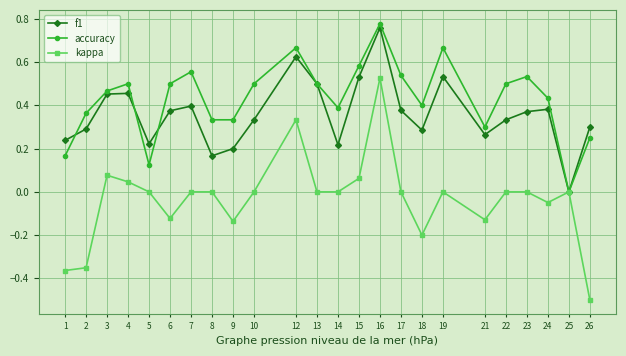

Which category has the lowest value in the accuracy series?

25